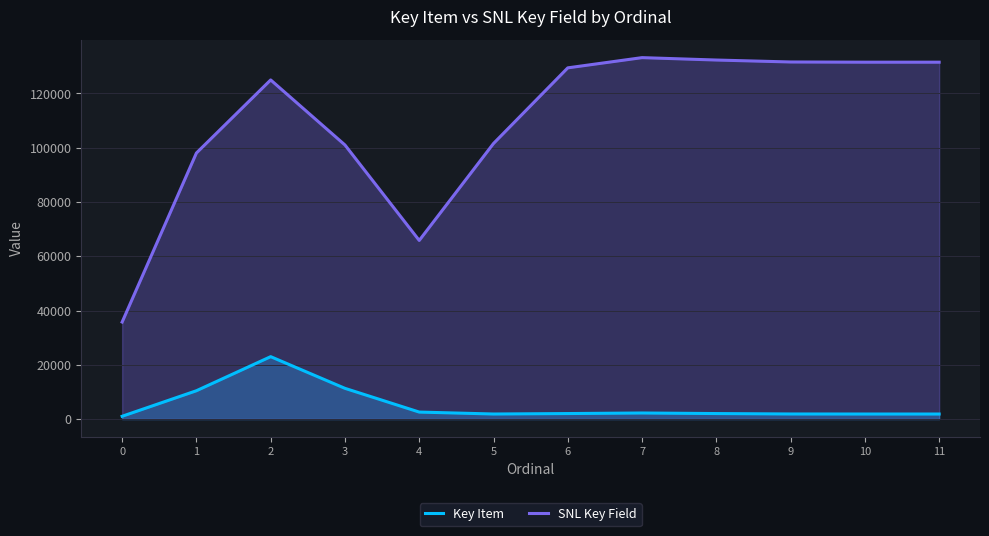

At which category is the sum across all series the highest?

2